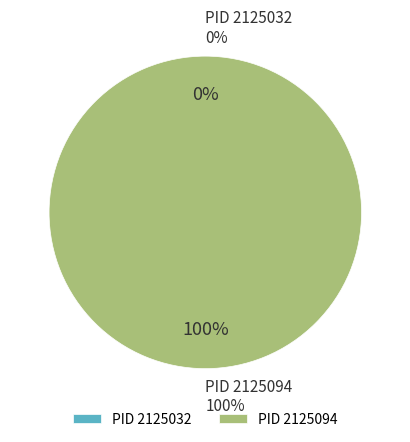

To the nearest percent, what is the combined percentage of 2125094 and 2125032?

100%